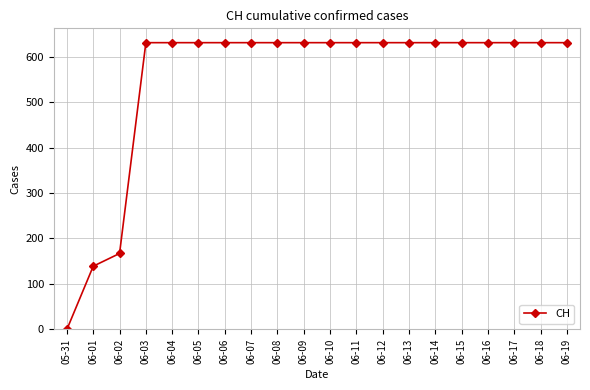

What is the ratio of the value at 06-17 to the value at 06-13?

1.0